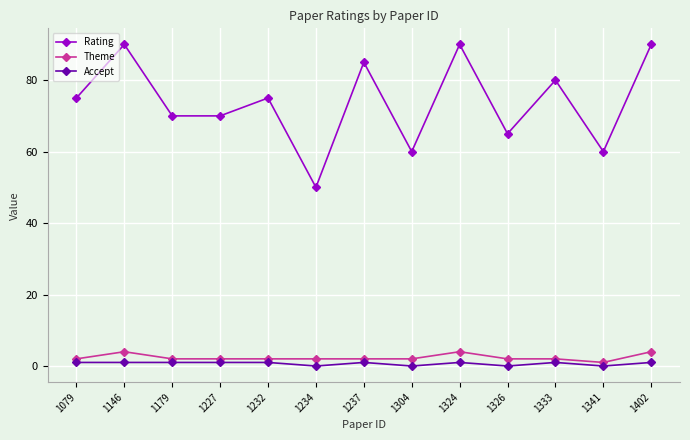

True or false: Rating and Theme intersect in this chart.

False